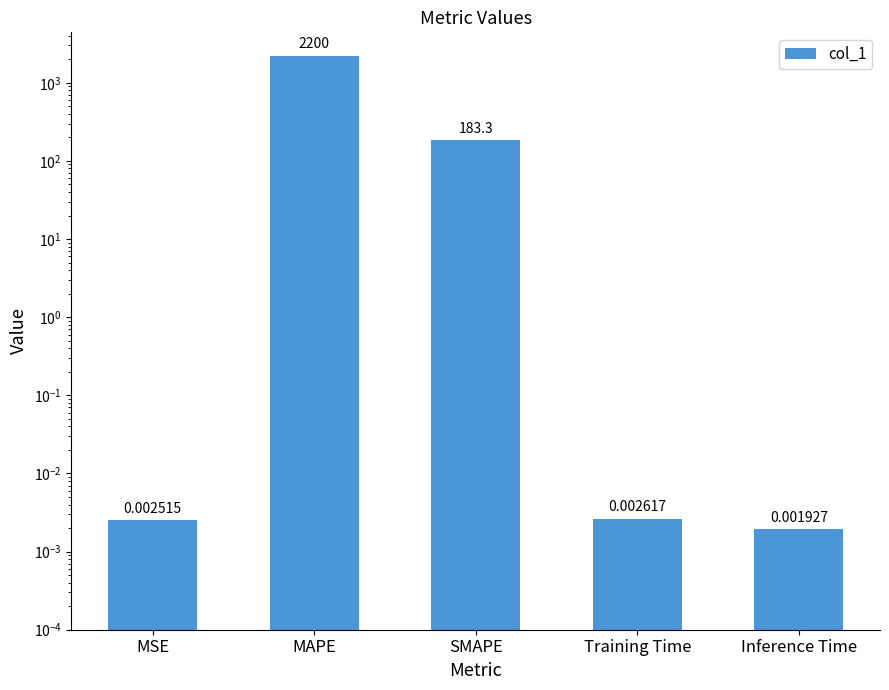

List the labels in order of value, largest first.

MAPE, SMAPE, Training Time, MSE, Inference Time